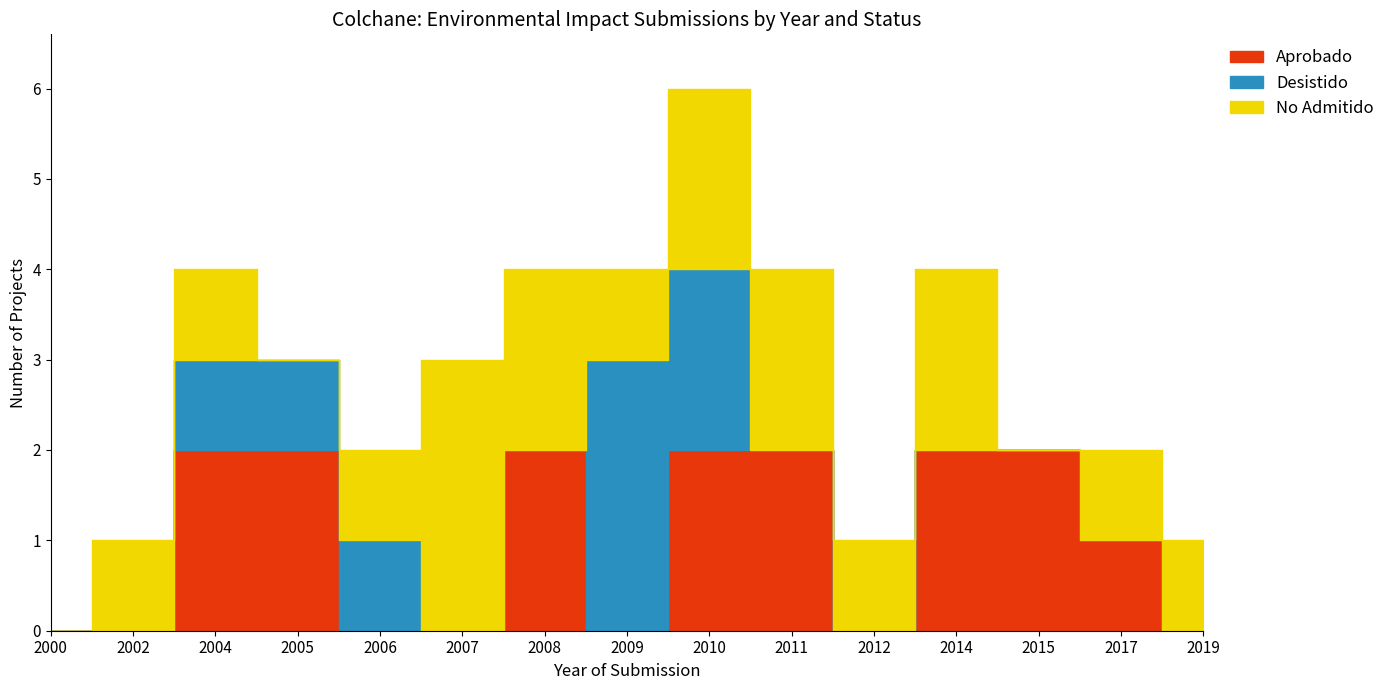

Reading left to right, list all the values displayed in this chart.

Aprobado: 2000=0	2002=0	2004=2	2005=2	2006=0	2007=0	2008=2	2009=0	2010=2	2011=2	2012=0	2014=2	2015=2	2017=1	2019=0
Desistido: 2000=0	2002=0	2004=1	2005=1	2006=1	2007=0	2008=0	2009=3	2010=2	2011=0	2012=0	2014=0	2015=0	2017=0	2019=0
No Admitido: 2000=0	2002=1	2004=1	2005=0	2006=1	2007=3	2008=2	2009=1	2010=2	2011=2	2012=1	2014=2	2015=0	2017=1	2019=1